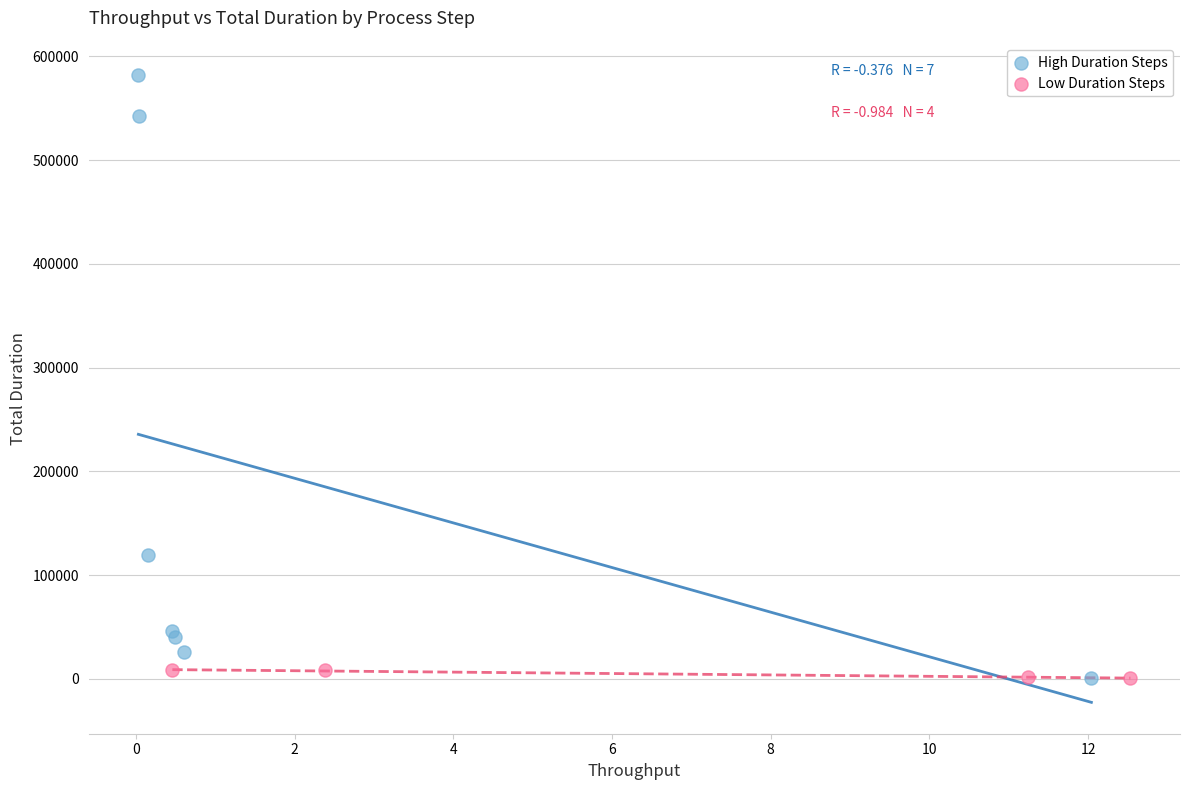

Which series contains the highest Y value?

High Duration Steps